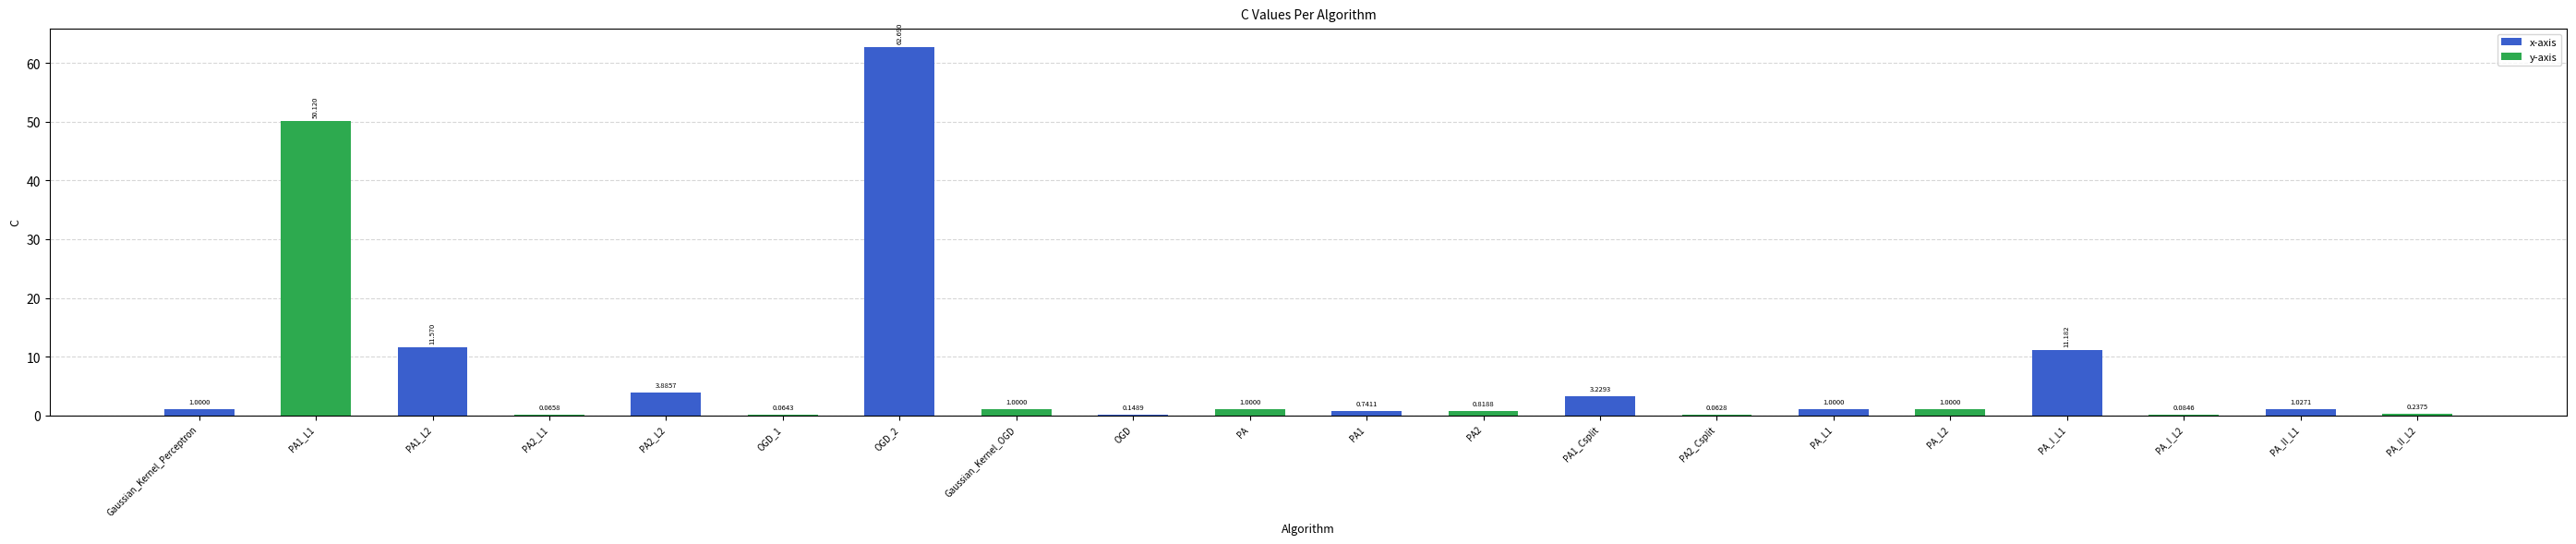

Is it true that x-axis equals 0.0 at PA2_L2?

False